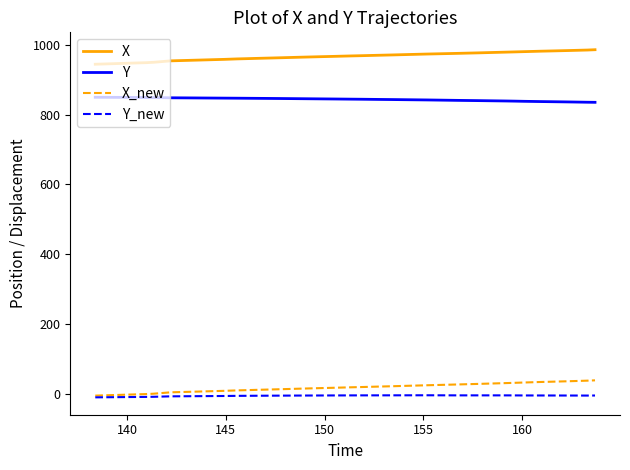

What is the maximum value for Y?

850.2